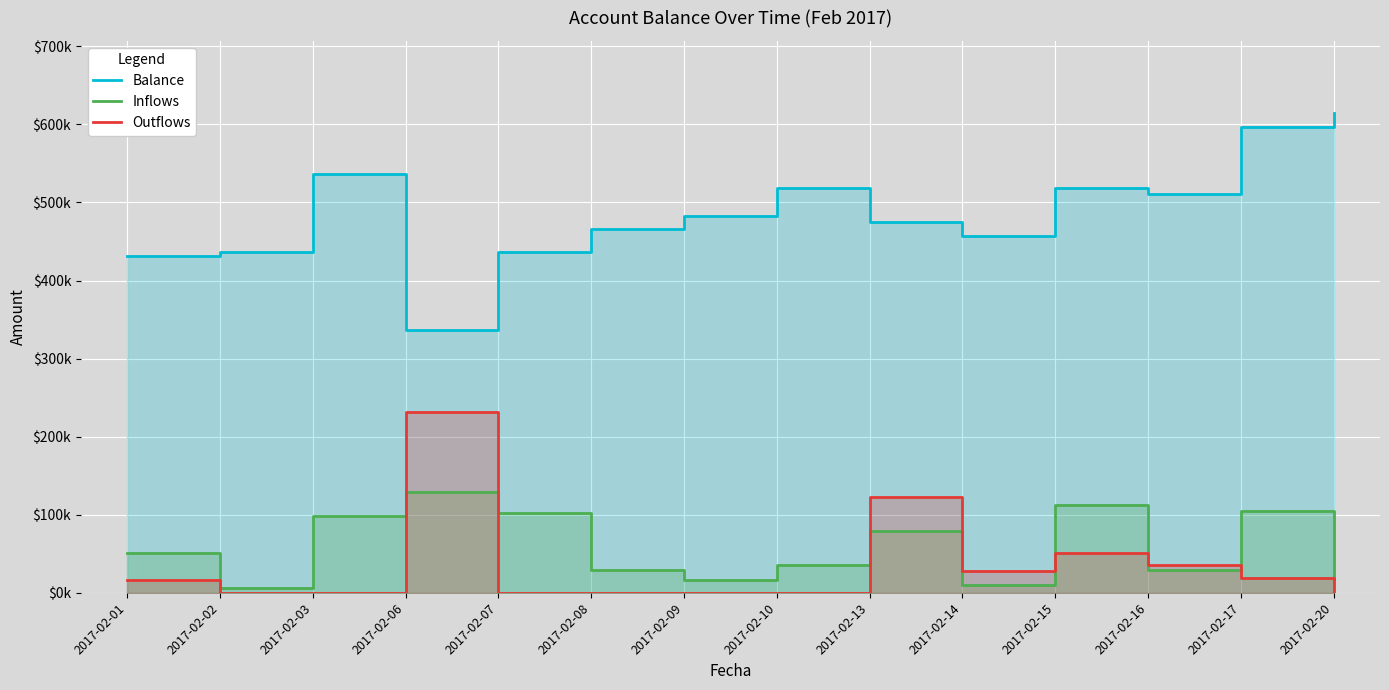

Where is the first local minimum for Outflows?

2017-02-14